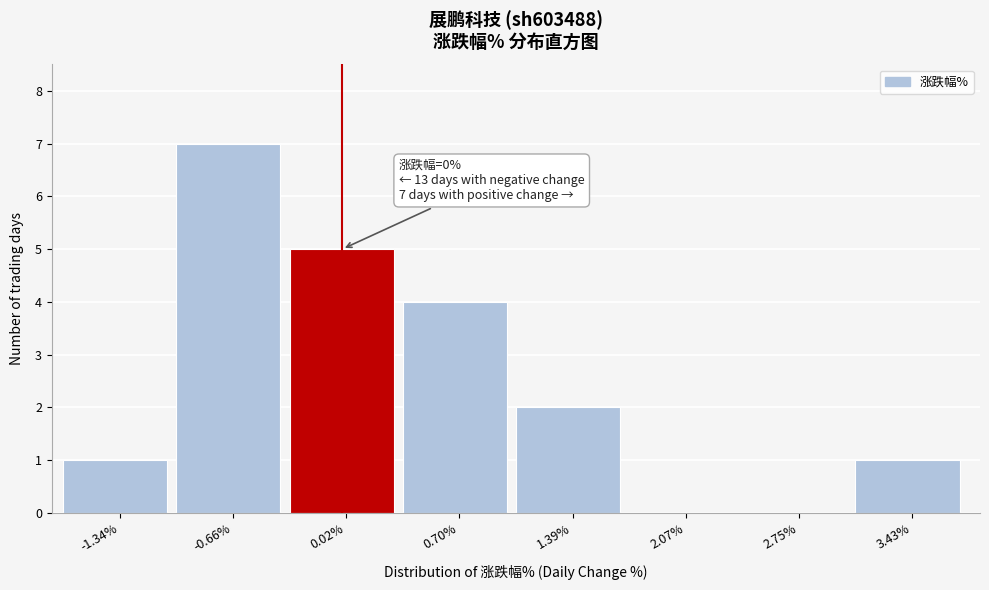

Which range on the x-axis has the tallest bar?

-1.0 to -0.3